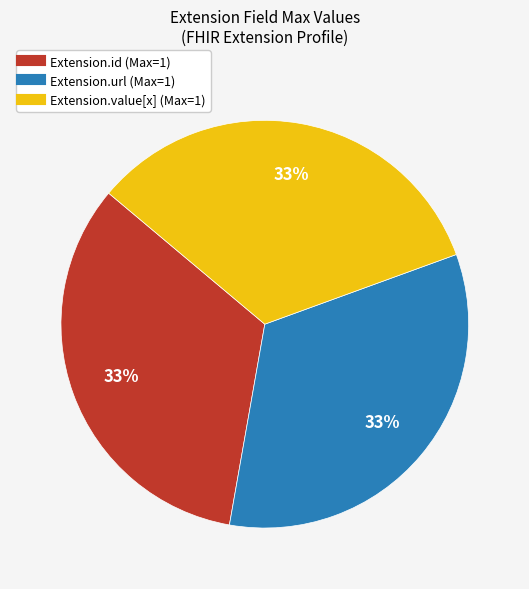

Is there any slice that represents more than half of the pie?

No